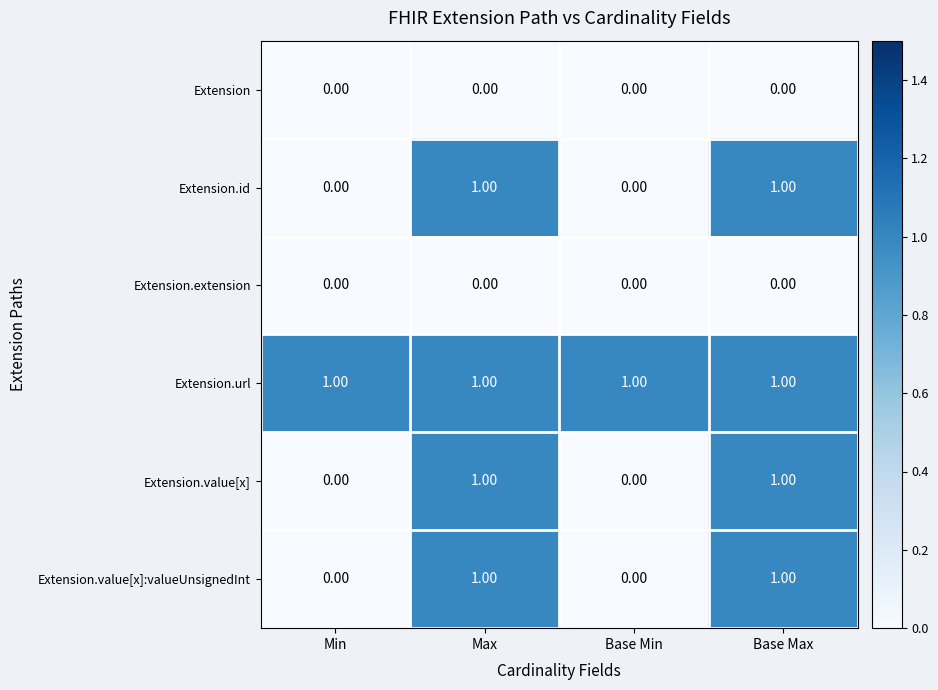

Is the value of Extension.id at Min greater than the value of Extension.url at Max?

No